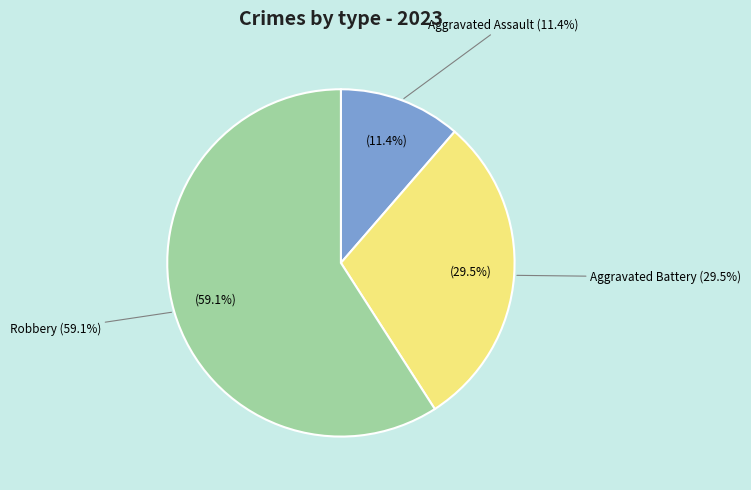

Is it true that Aggravated Battery is 36% of the pie?

False